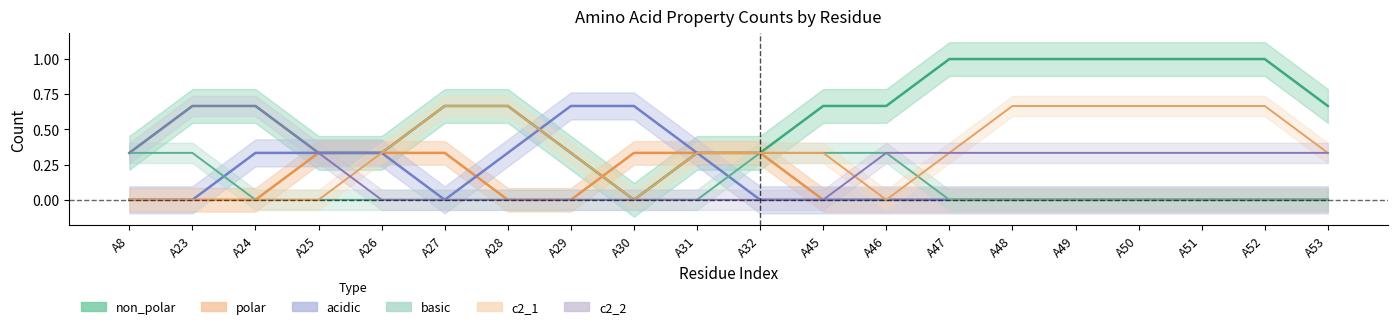

What are all the series names shown in the legend?

non_polar, polar, acidic, basic, c2_1, c2_2